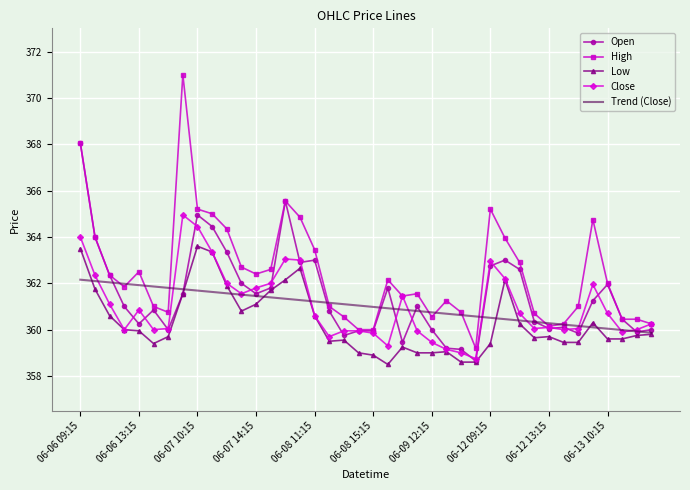

What is the minimum value shown in the chart?

358.5